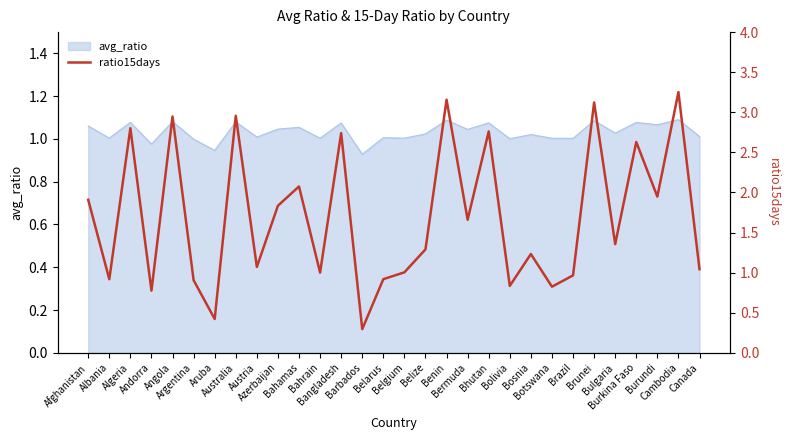

Which has a higher value, Belarus or Andorra?

Belarus